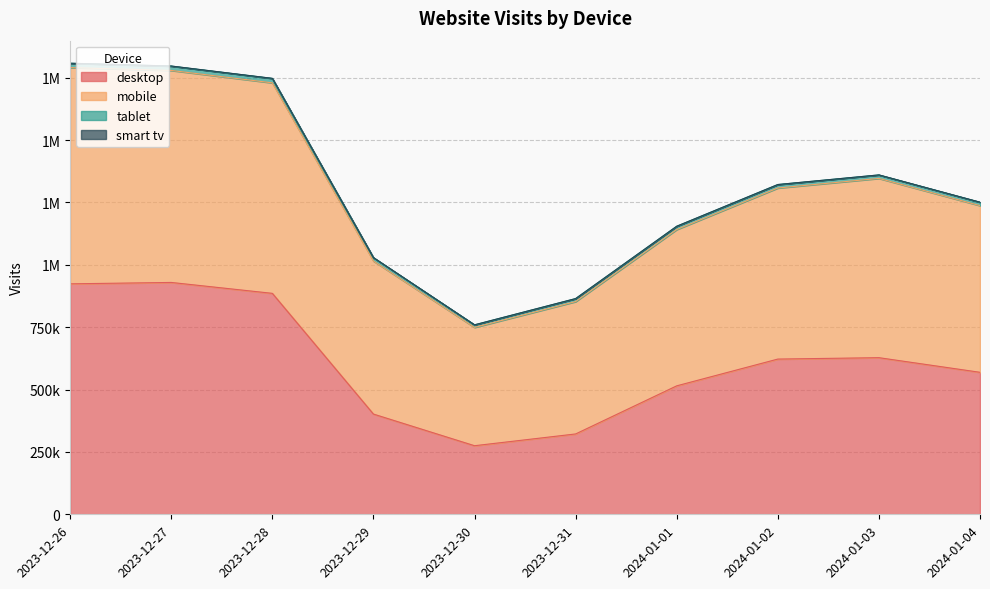

At which category is the sum across all series the highest?

2023-12-26